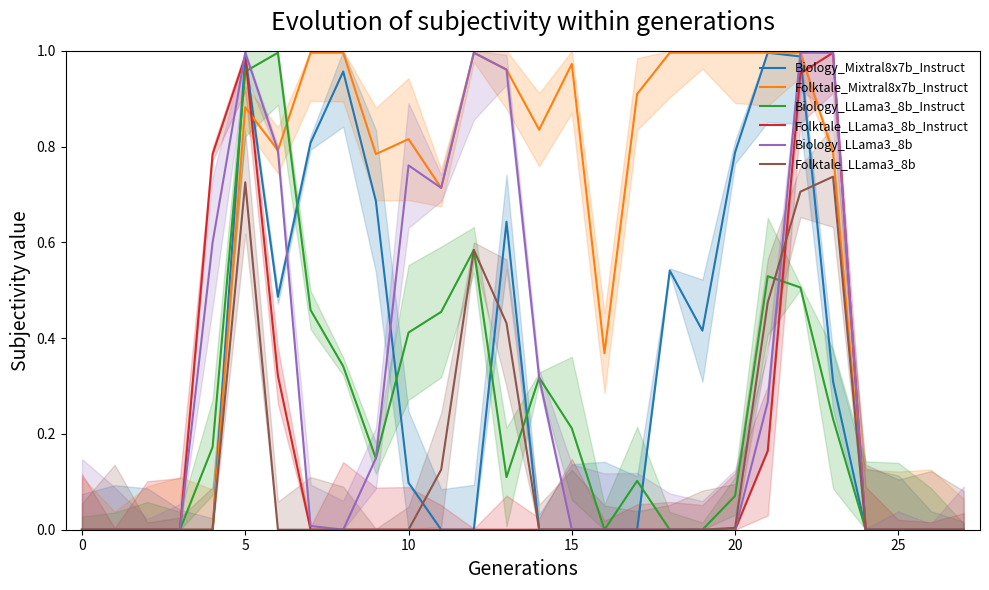

Does the chart have visible grid lines?

No